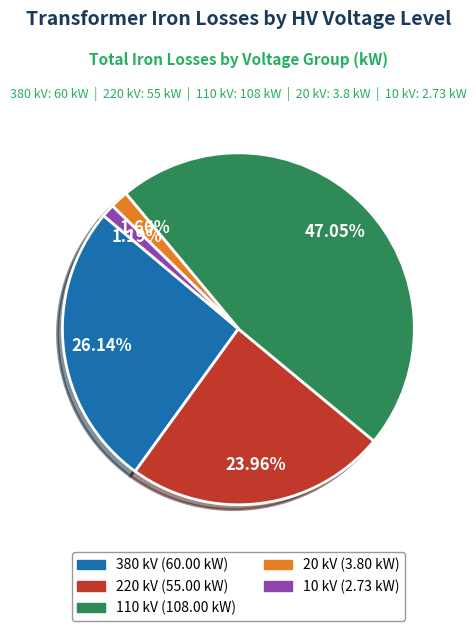

Count the number of slices in the pie.

5